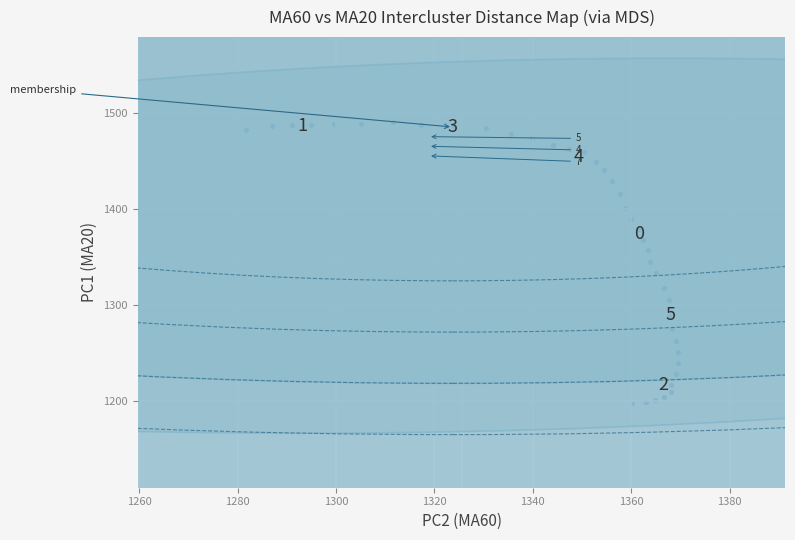

What is the range of X values (max minus min)?

87.8